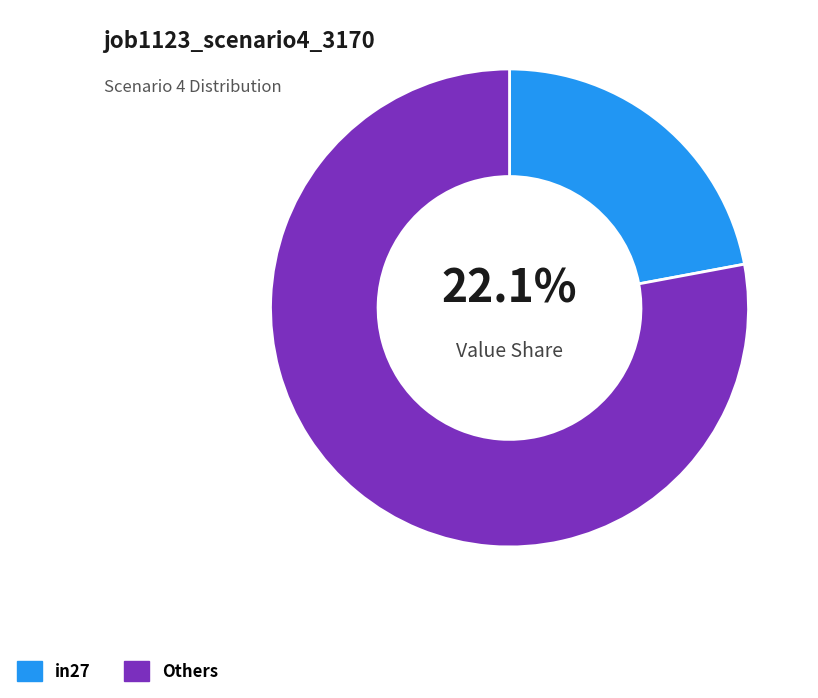

Which slice is the largest?

Others